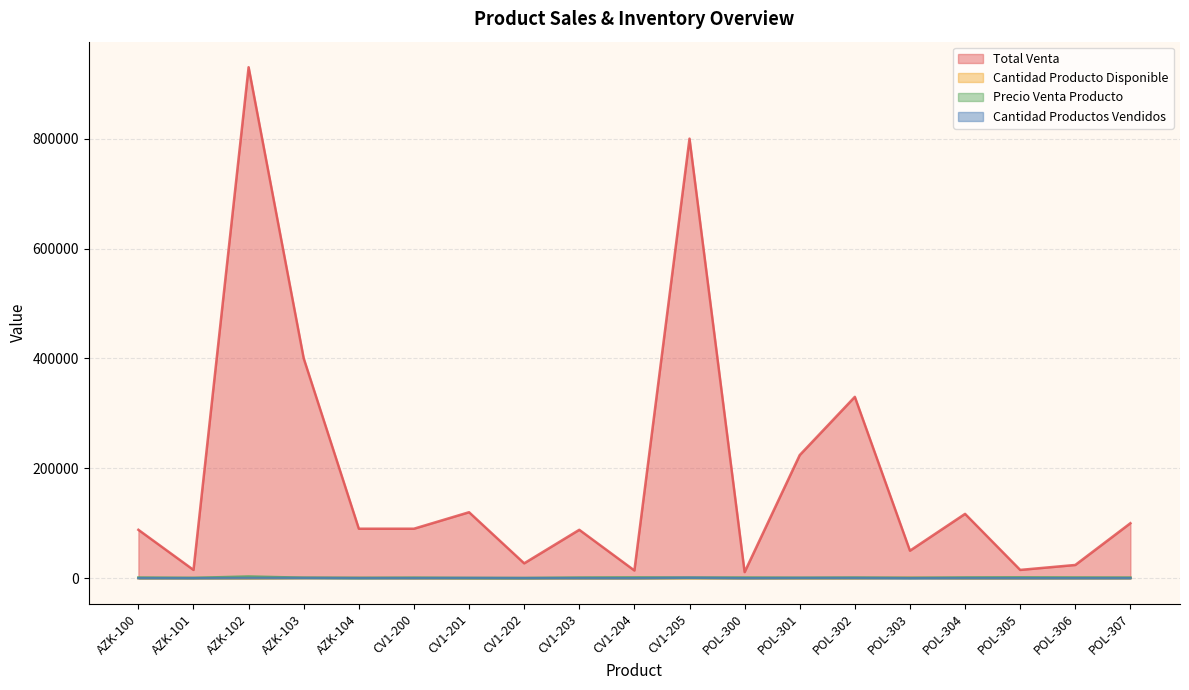

At which label is Total Venta closest to 470500?

AZK-103